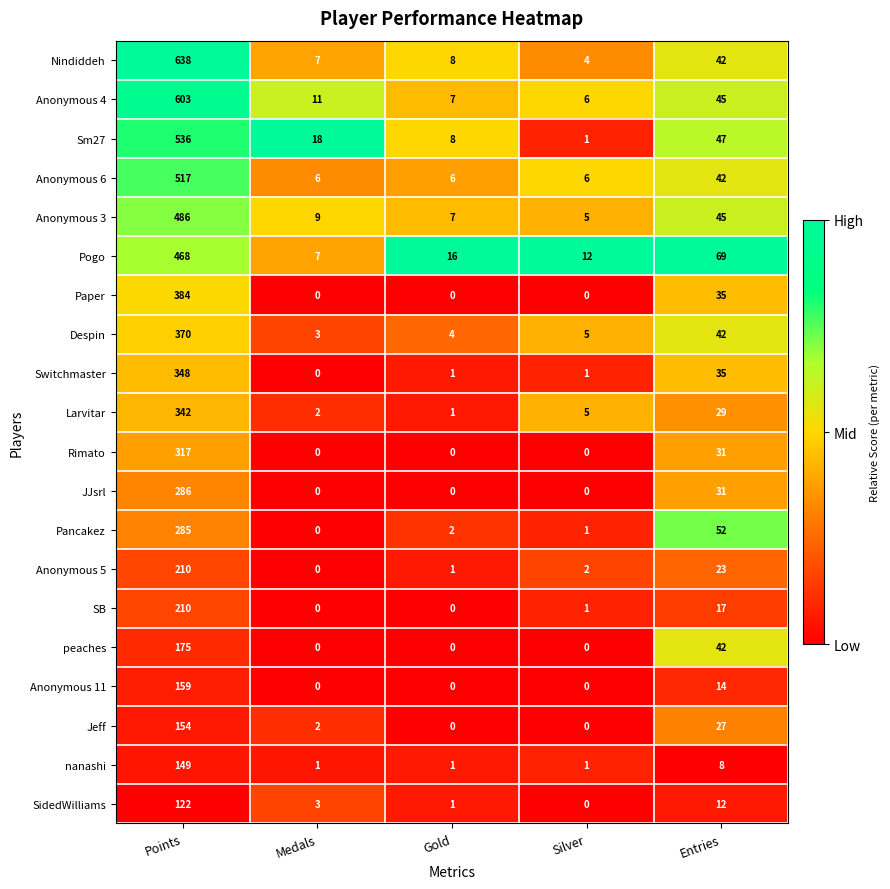

Rank the categories by Despin value from highest to lowest.

Points, Entries, Silver, Gold, Medals